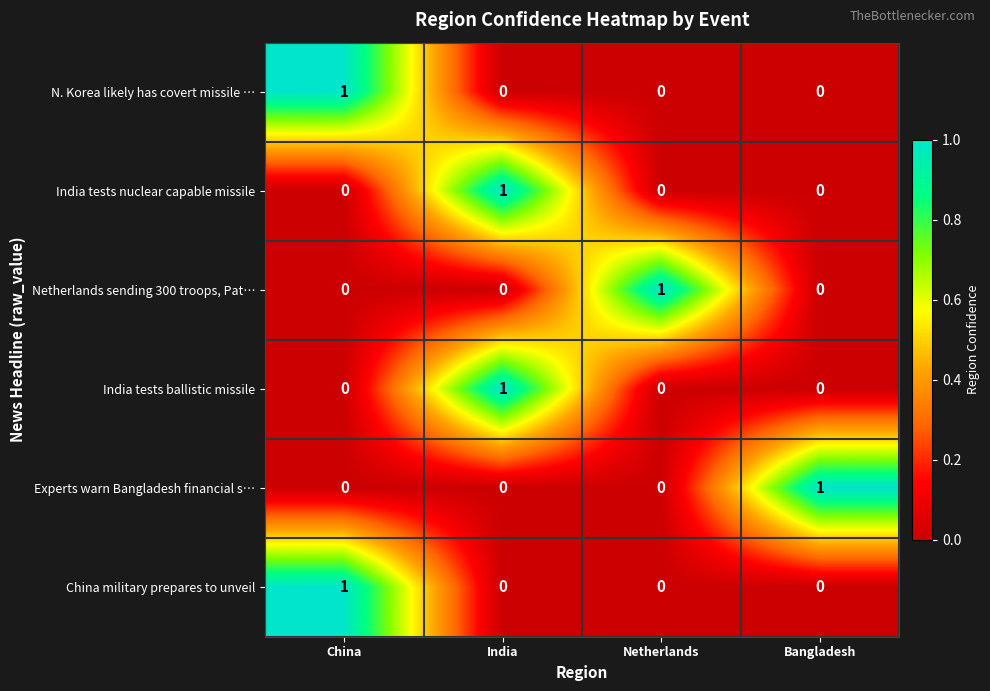

At which label does India tests nuclear capable missile reach its peak?

India